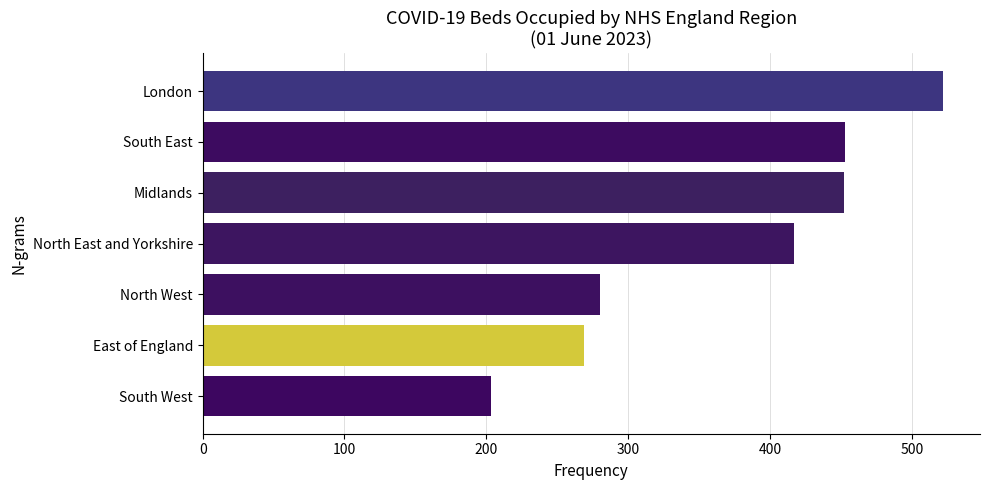

What is the difference between the maximum and minimum values?

319